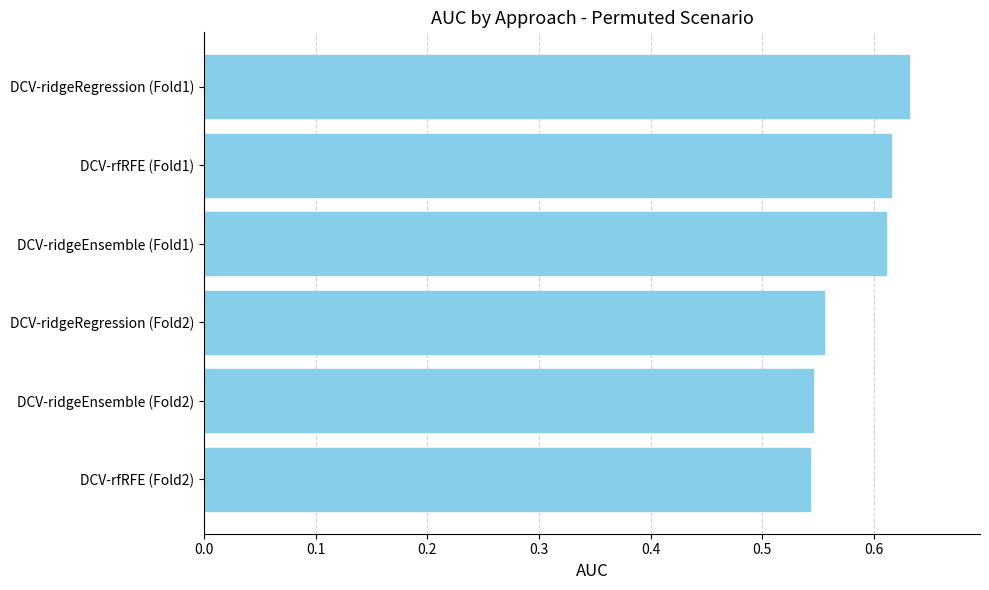

Does the chart contain any negative values?

No